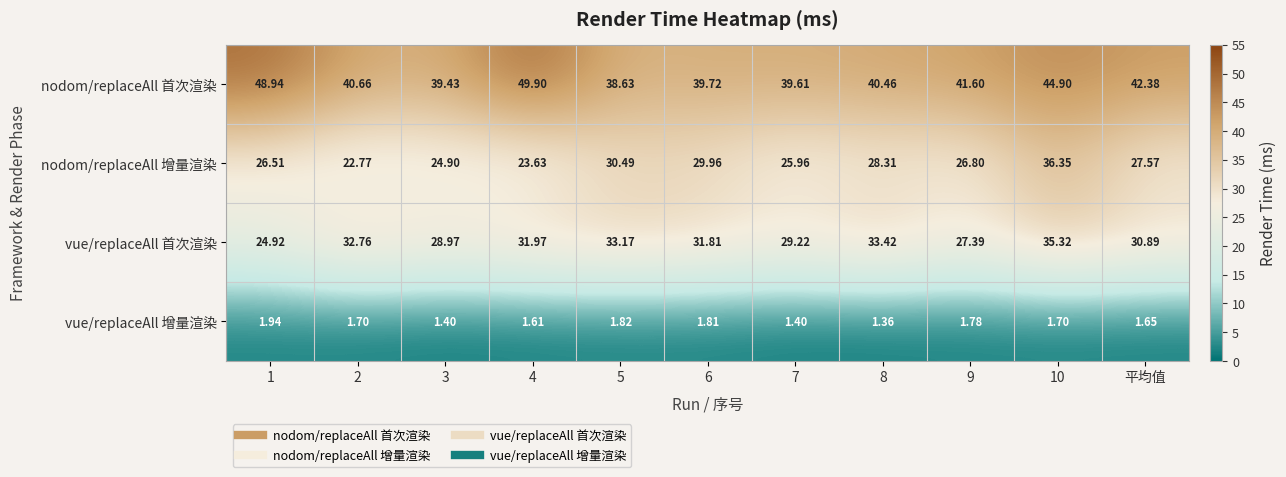

Rank the series by their maximum value, from highest to lowest.

nodom/replaceAll 首次渲染, nodom/replaceAll 增量渲染, vue/replaceAll 首次渲染, vue/replaceAll 增量渲染